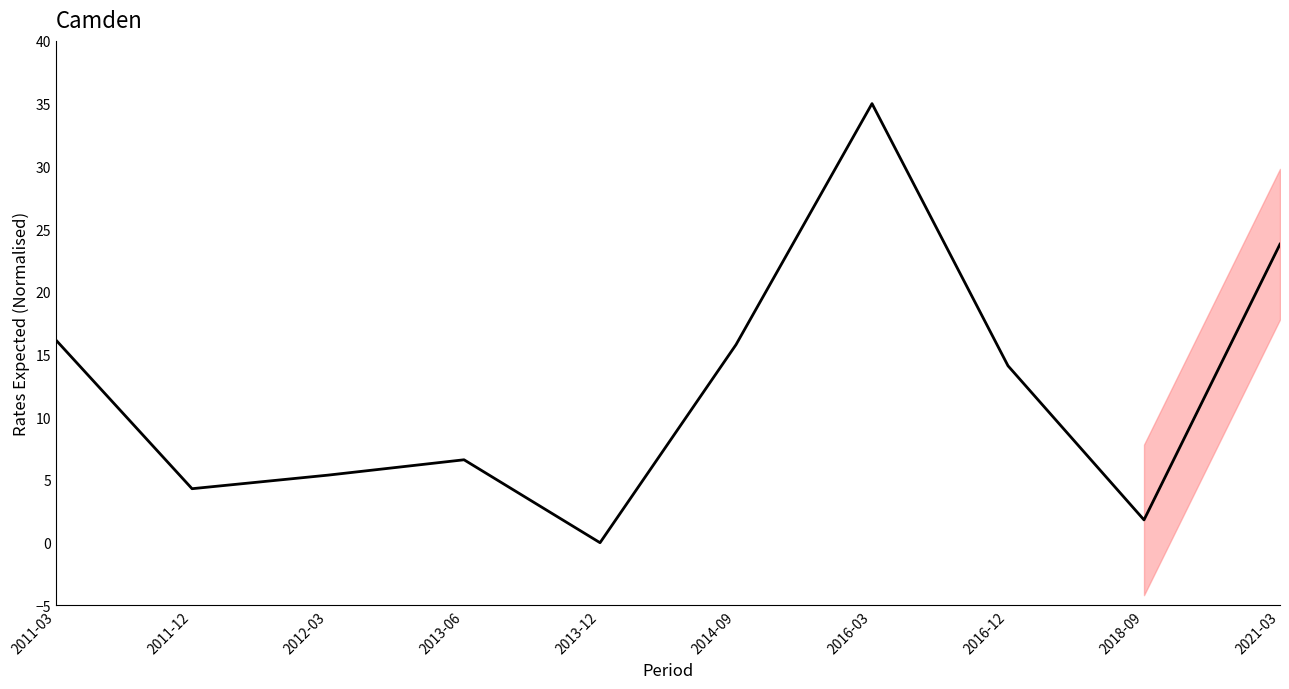

Which has a higher value, 2012-03 or 2011-12?

2012-03